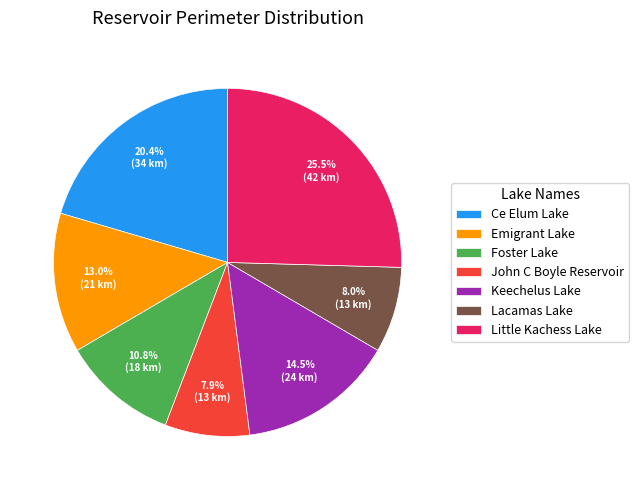

Between Keechelus Lake and John C Boyle Reservoir, which is larger?

Keechelus Lake